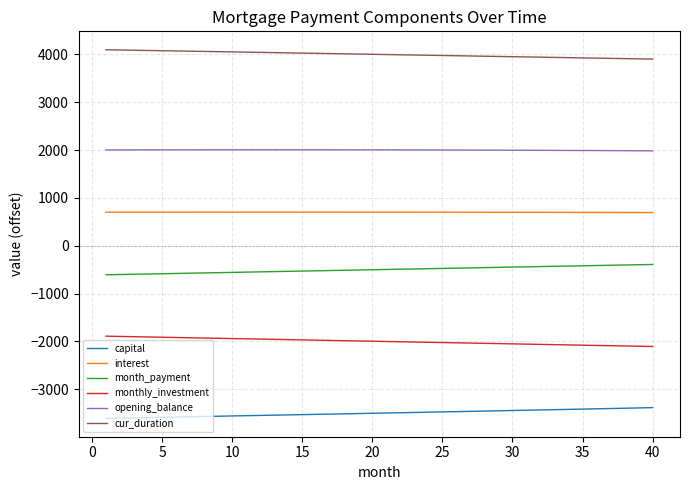

What are all the series names shown in the legend?

capital, interest, month_payment, monthly_investment, opening_balance, cur_duration